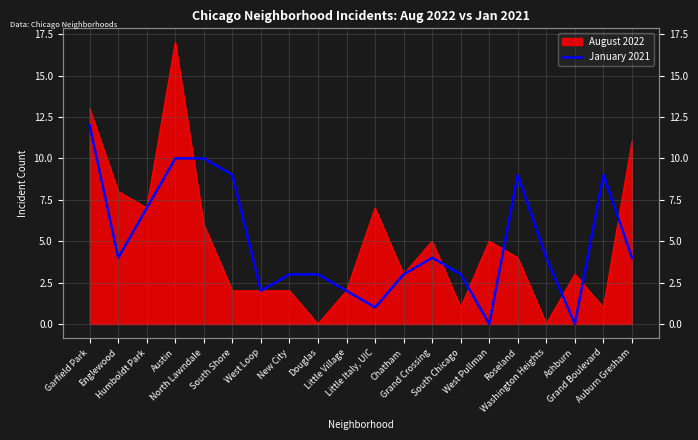

How many lines are shown in the chart?

1